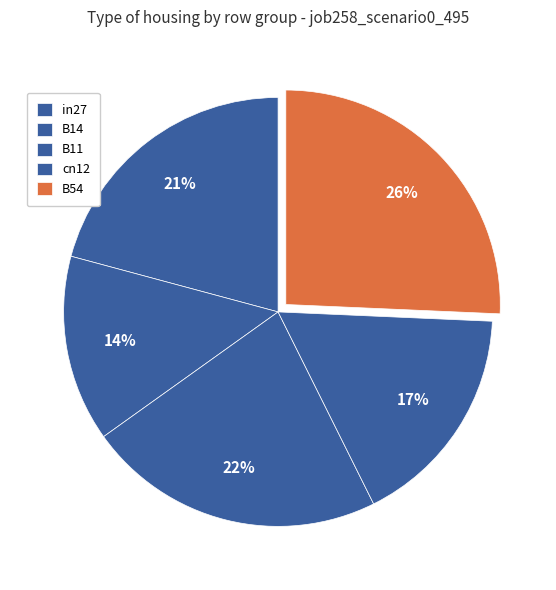

Rank the categories by value from lowest to highest.

B14, cn12, in27, B11, B54